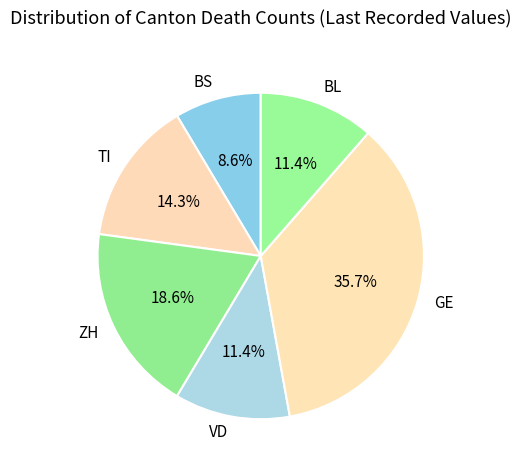

Do VD and GE together represent more than half of the pie?

No